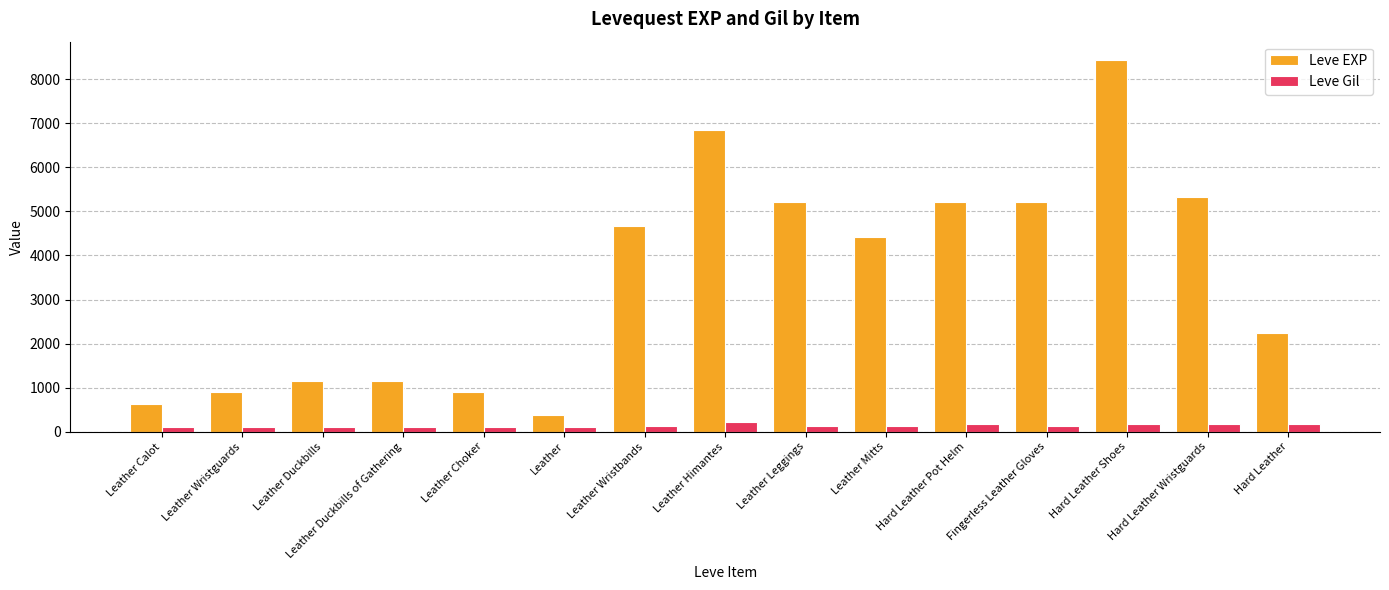

What is the difference between the maximum and minimum values in the Leve EXP series?

8060